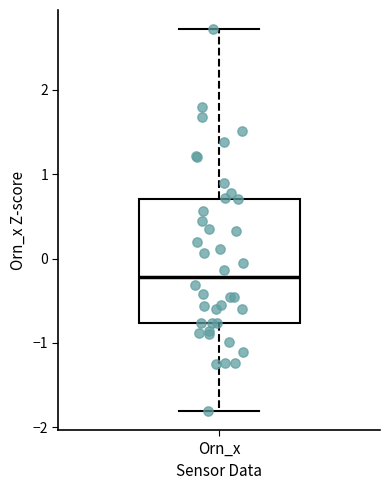

Transcribe this box plot: give where the median line is, the range the box spans, and where the two whiskers end, as read against the y-axis. The values are not printed on the chart, so give them approximately, as read against the axis.

median -0.2, box -0.8 to 0.7, whiskers -1.8 to 2.7